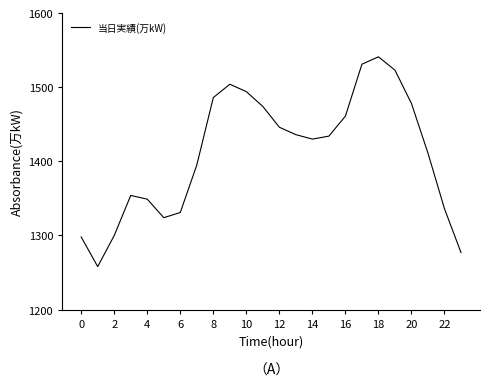

What is the greatest value displayed?

1541